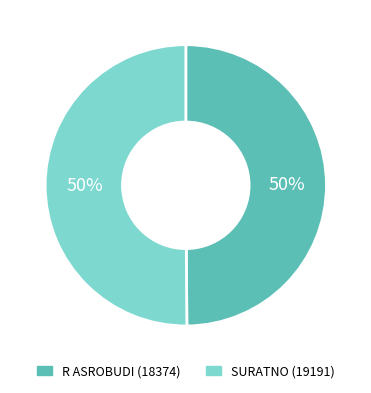

What percentage is the R ASROBUDI (18374) slice, to the nearest percent?

50%